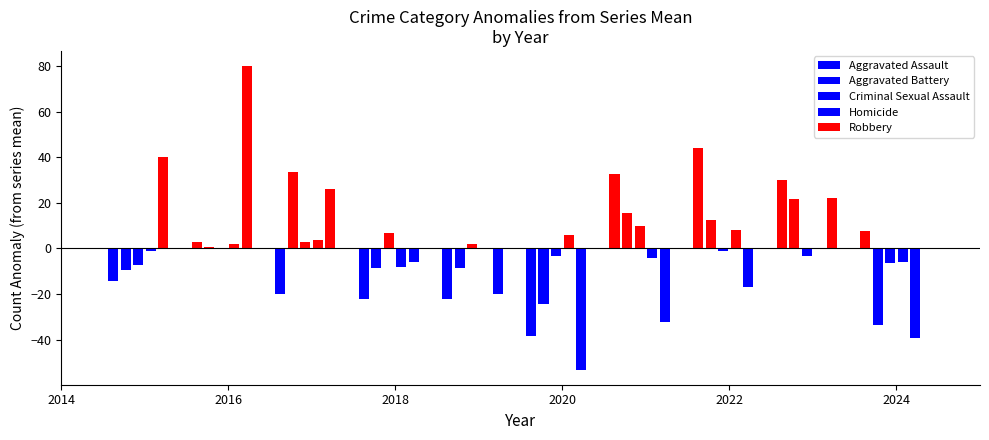

Is it true that Robbery equals 165 at 2019?

False